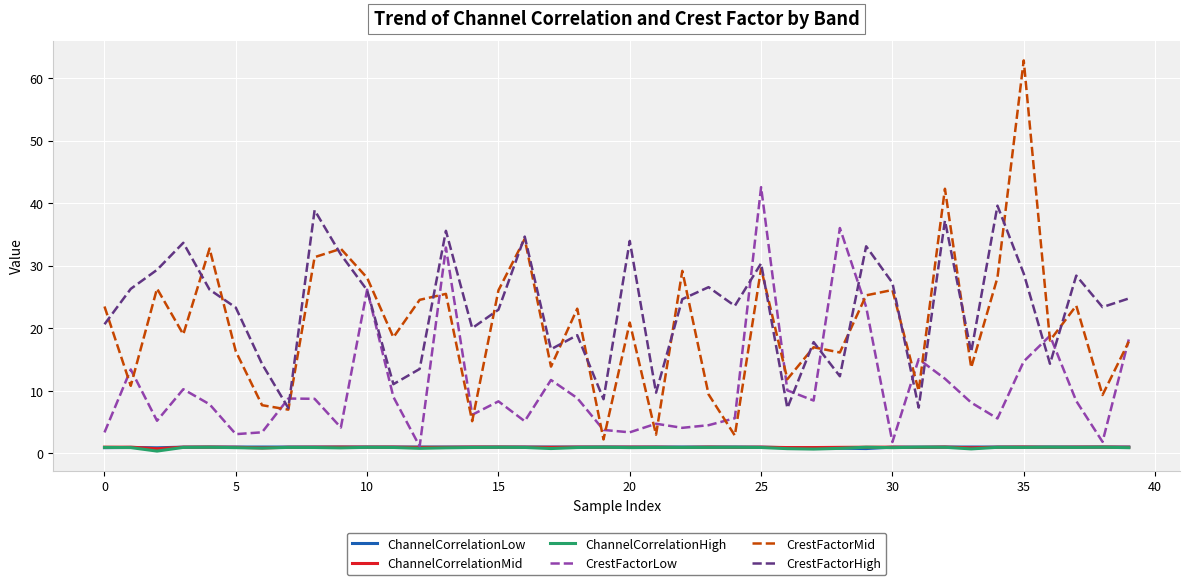

Which series has the widest spread of values?

CrestFactorMid